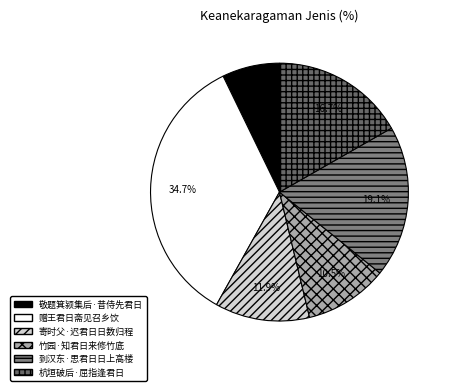

What is the total percentage of 到汉东·思君日日上高楼 and 敬题箕颍集后·昔侍先君日?

26.3%